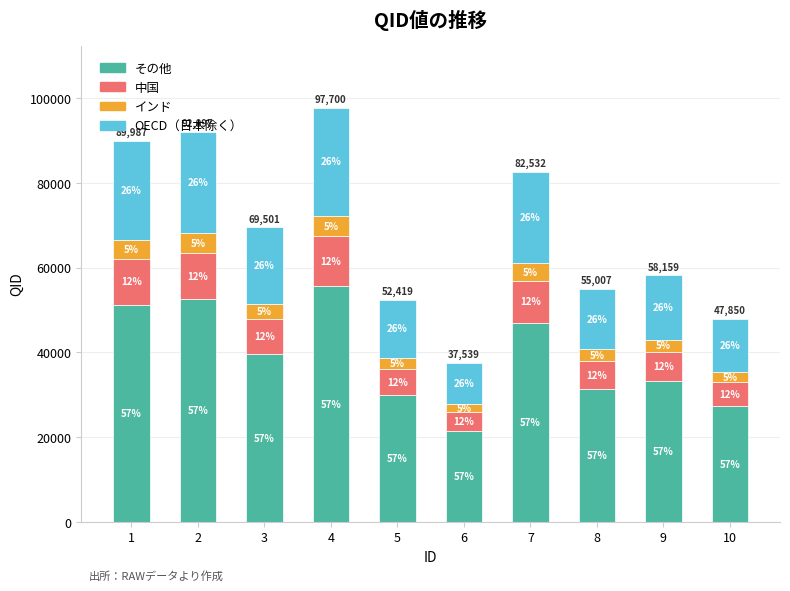

What is the difference between the その他 values at 4 and 2?

3193.7